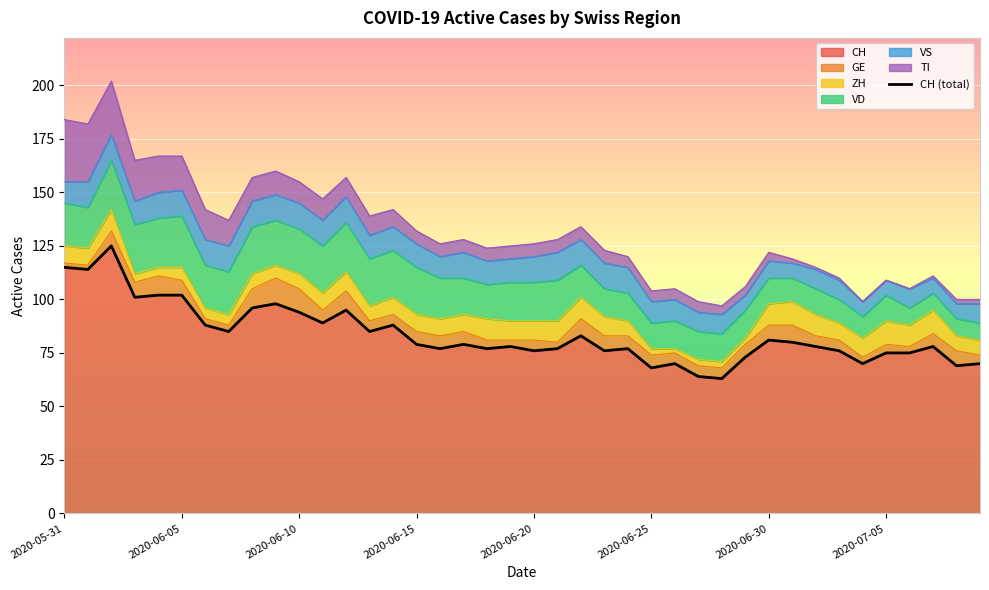

What is the minimum value shown in the chart?

63